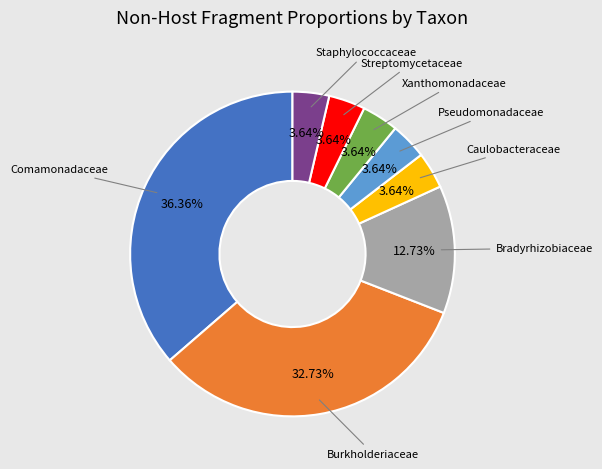

Count the number of slices in the pie.

8